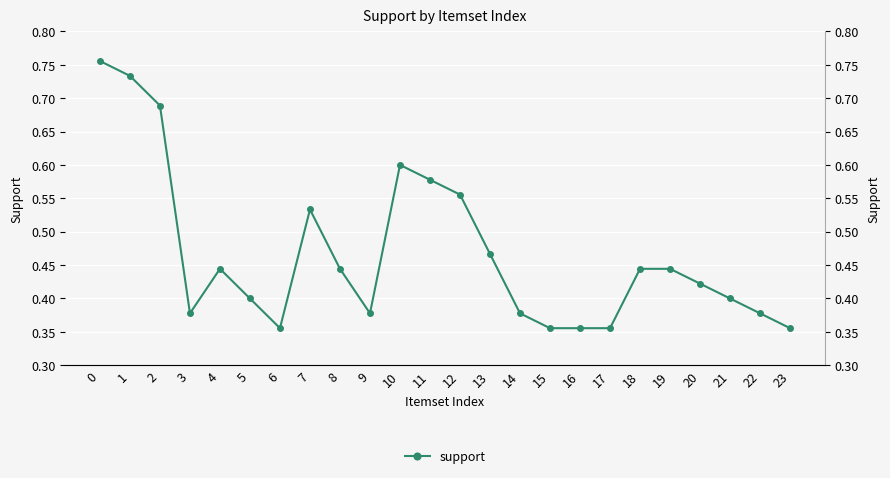

What is the sum of the values at 19 and 14?

0.8